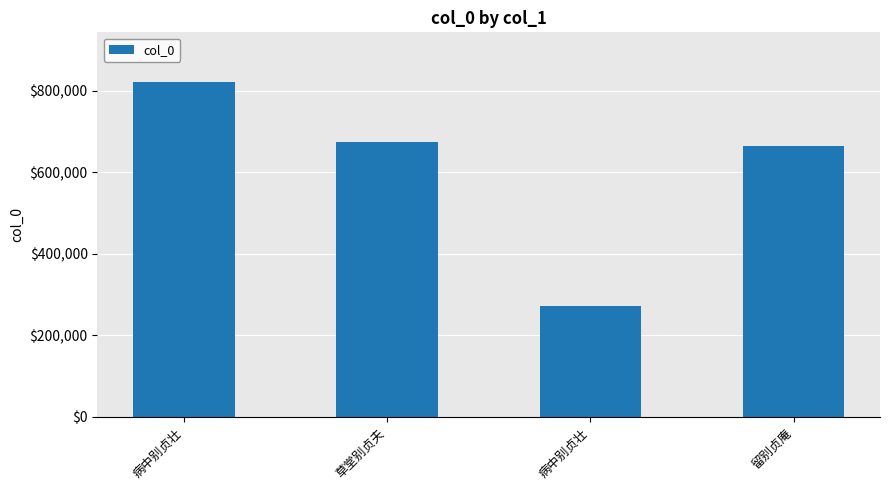

What is the label of the 3rd bar from the left?

病中别贞壮